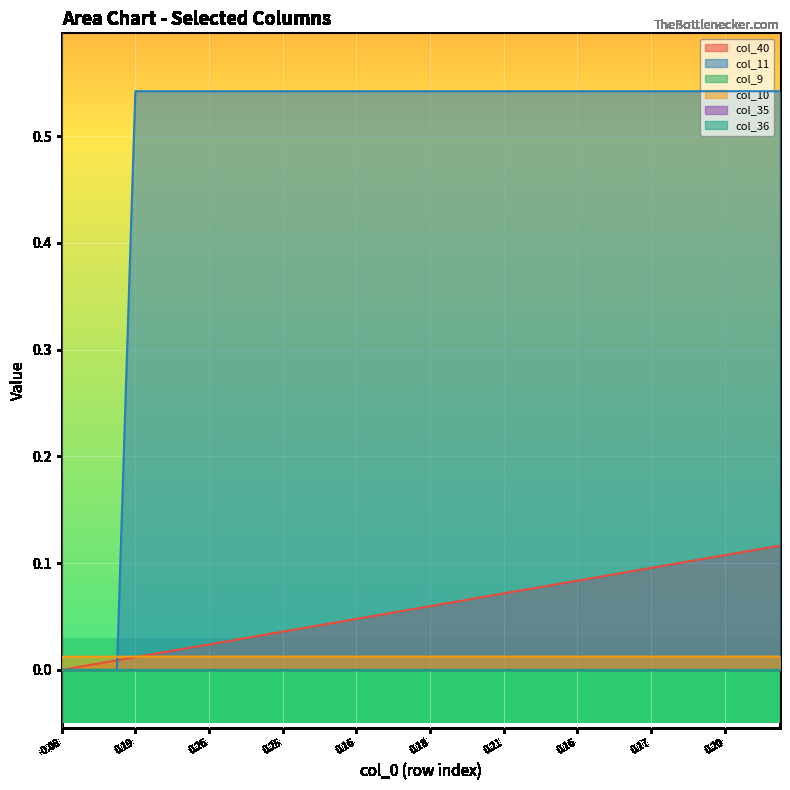

How many intersections are there between col_11 and col_10?

1